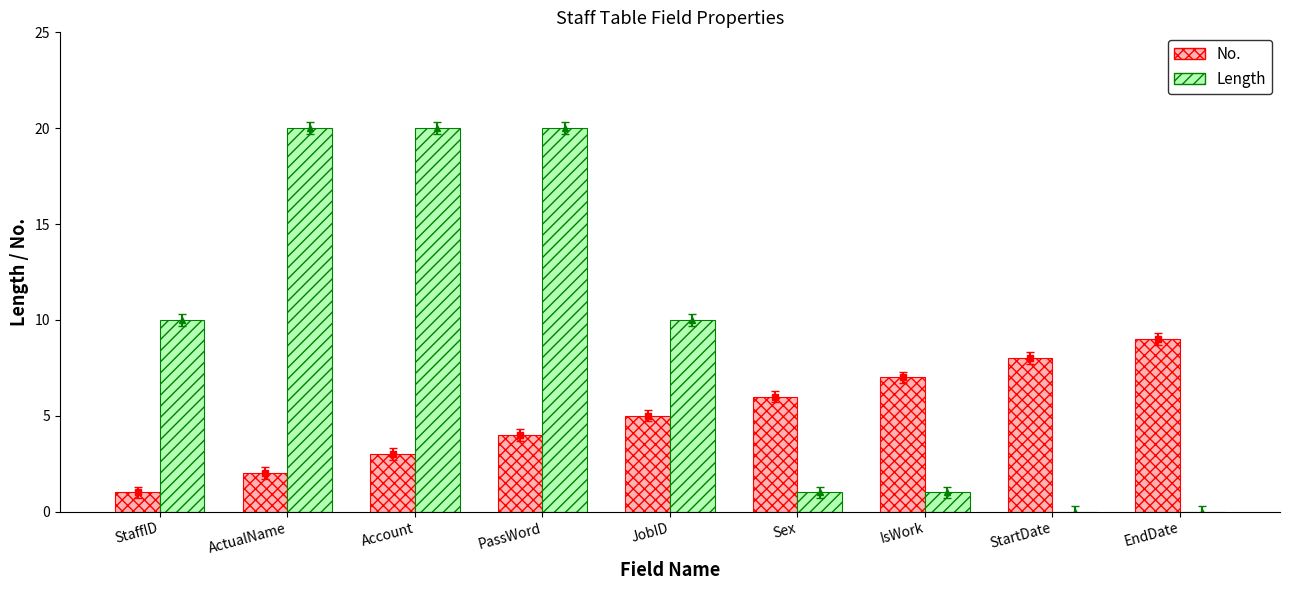

Count the number of categories in the chart.

9